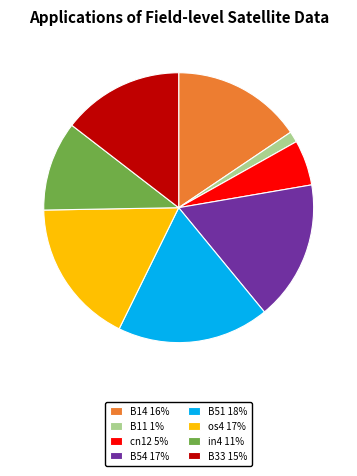

Which has a higher value, B33 15% or B54 17%?

B54 17%